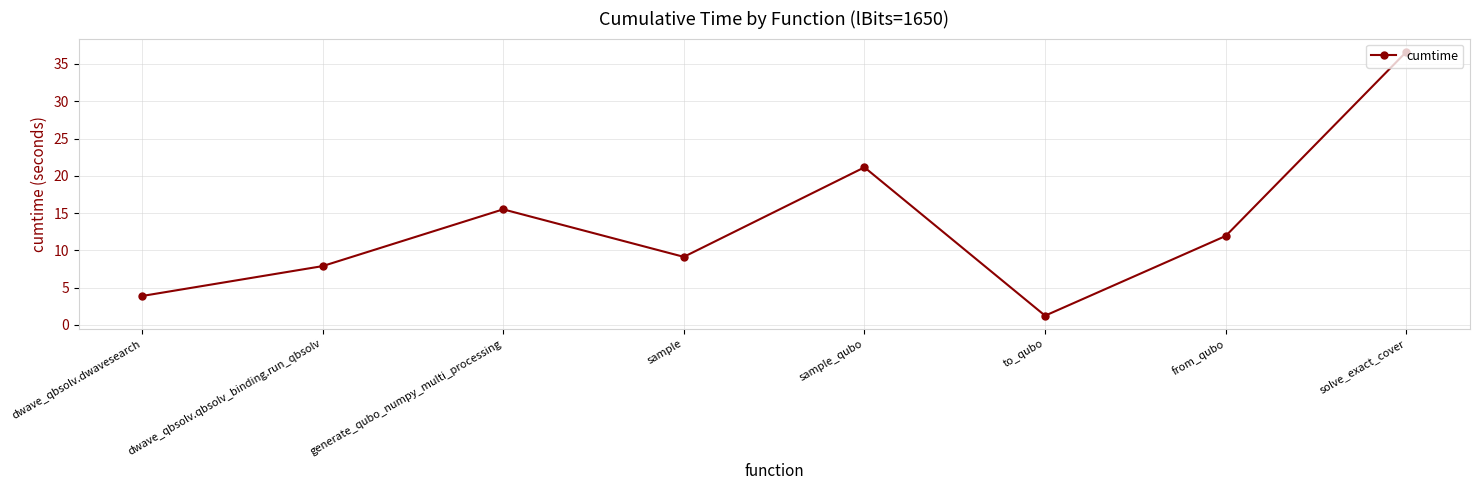

Count the number of values greater than 11.

4